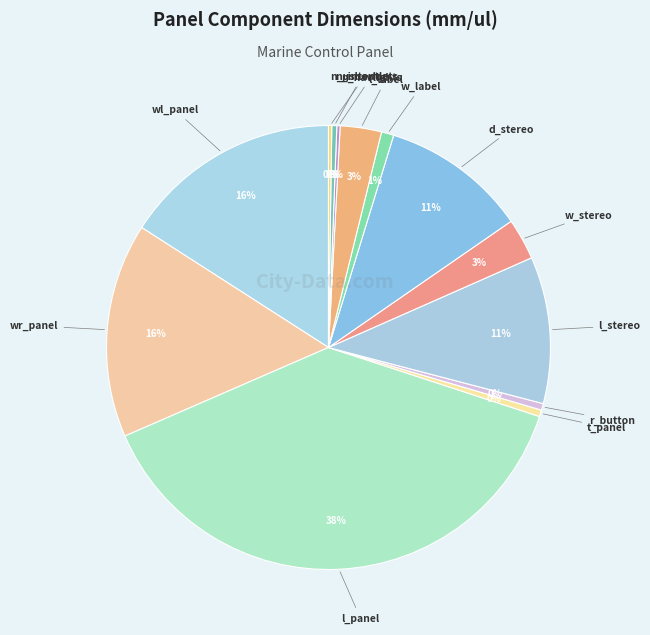

The wr_panel slice represents 16% of the pie. True or false?

True